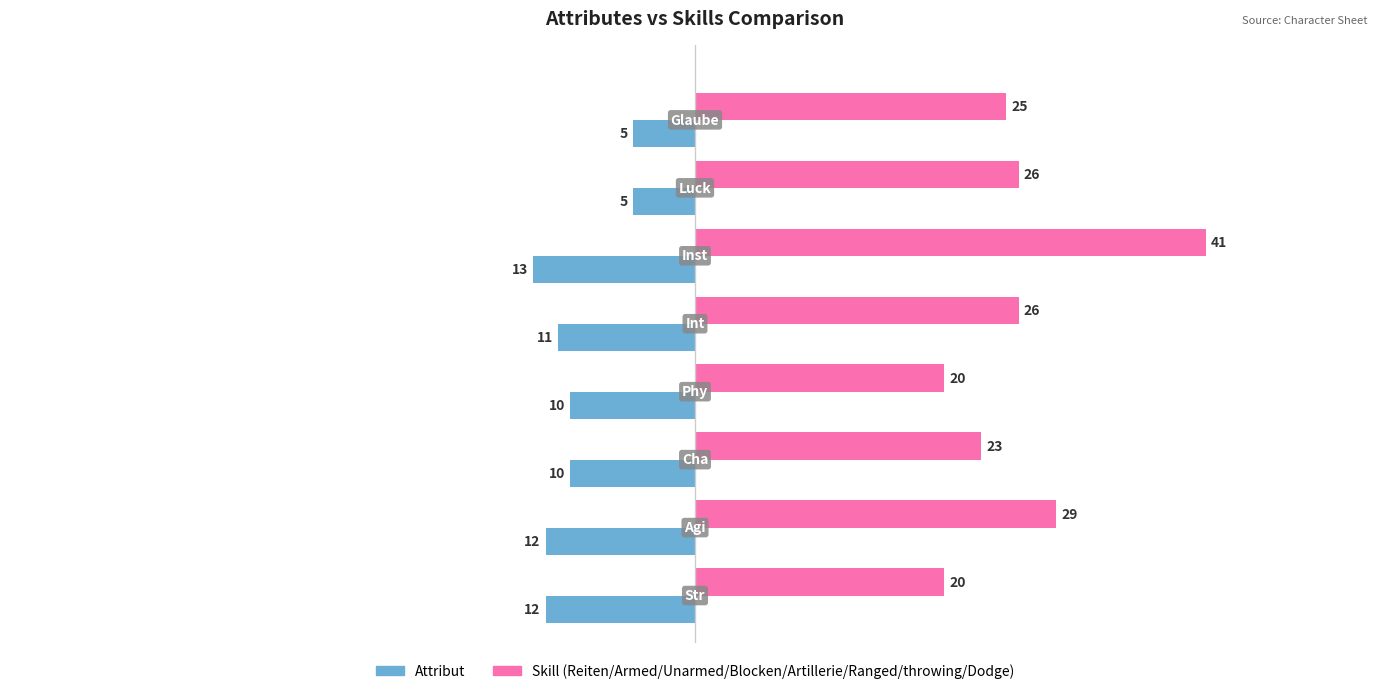

Count the Attribut values in the range -12 to -5.

7